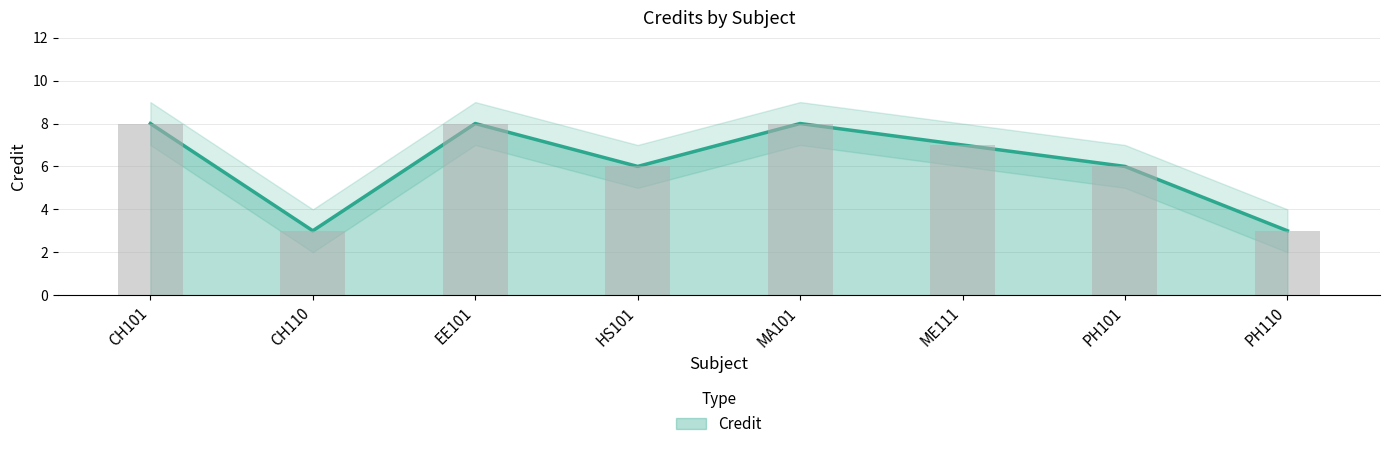

Reading right to left, list all the values displayed in this chart.

3	6	7	8	6	8	3	8